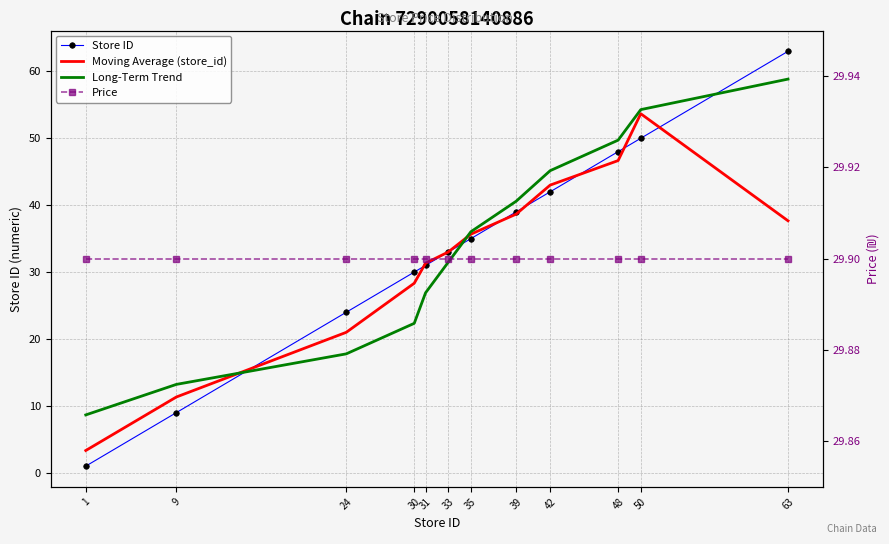

What is the average value of the Price series?

29.9